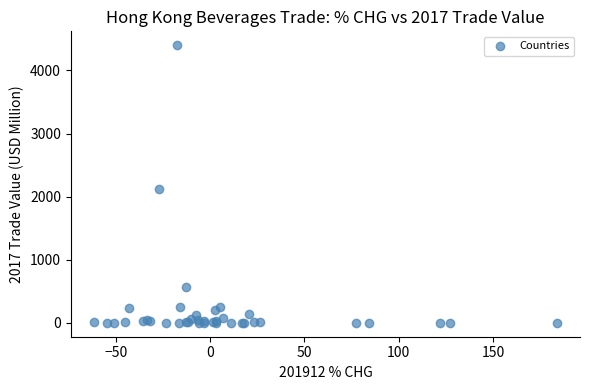

What Y value in the scatter plot is closest to 2200?

2119.3